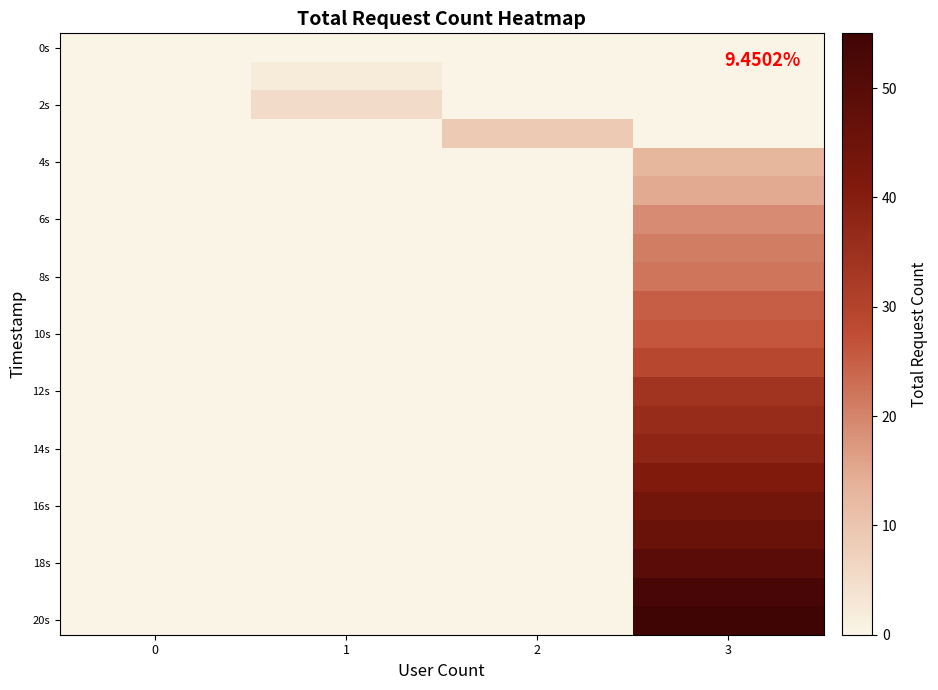

At which category is the sum across all series the highest?

3